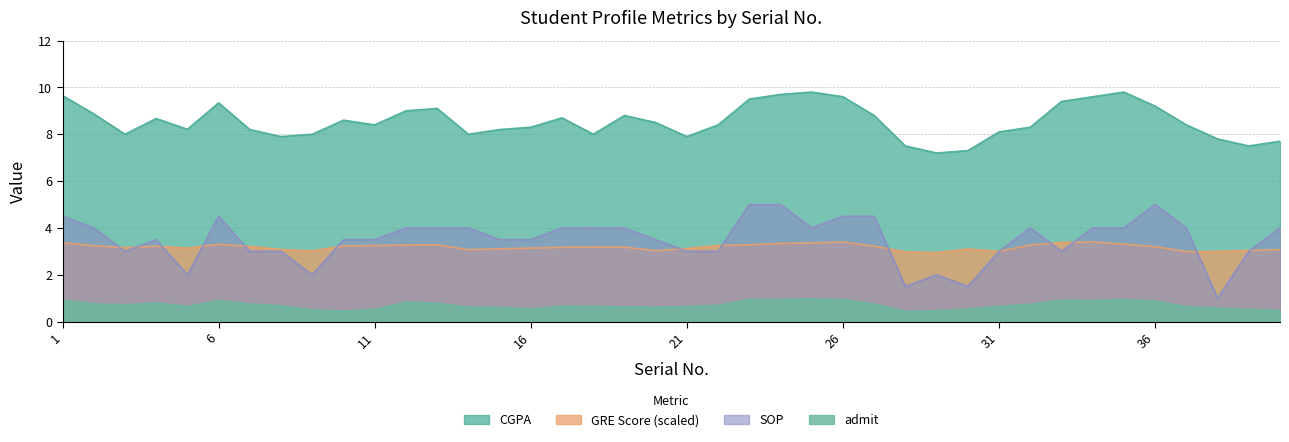

At which category is the sum across all series the highest?

24